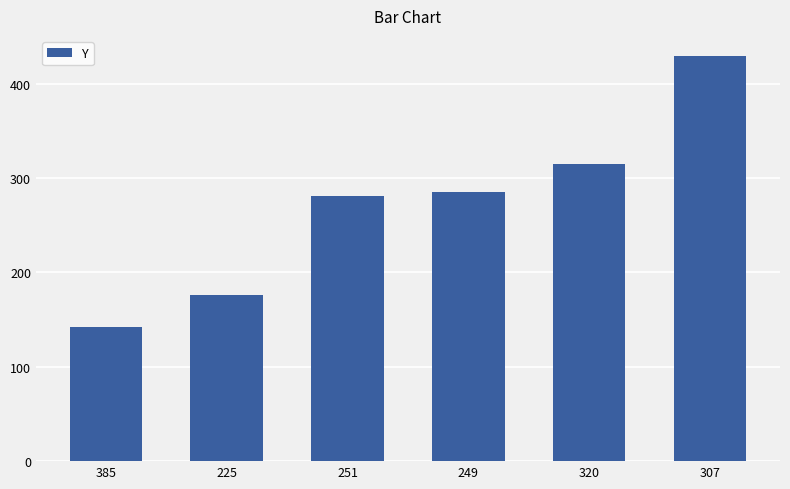

What is the ratio of the value at 251 to the value at 225?

1.6